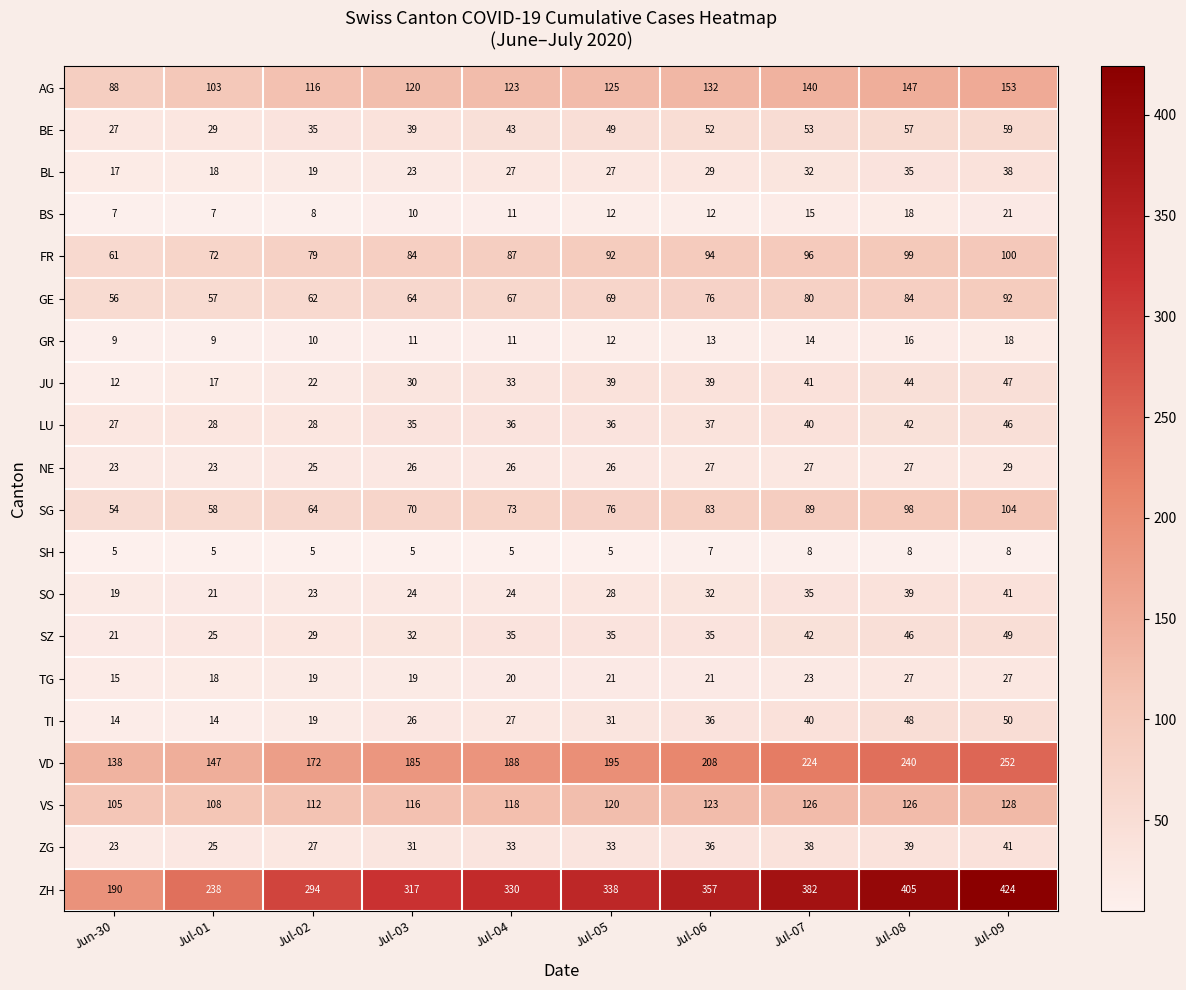

Count the VD values in the range 172 to 224.

6